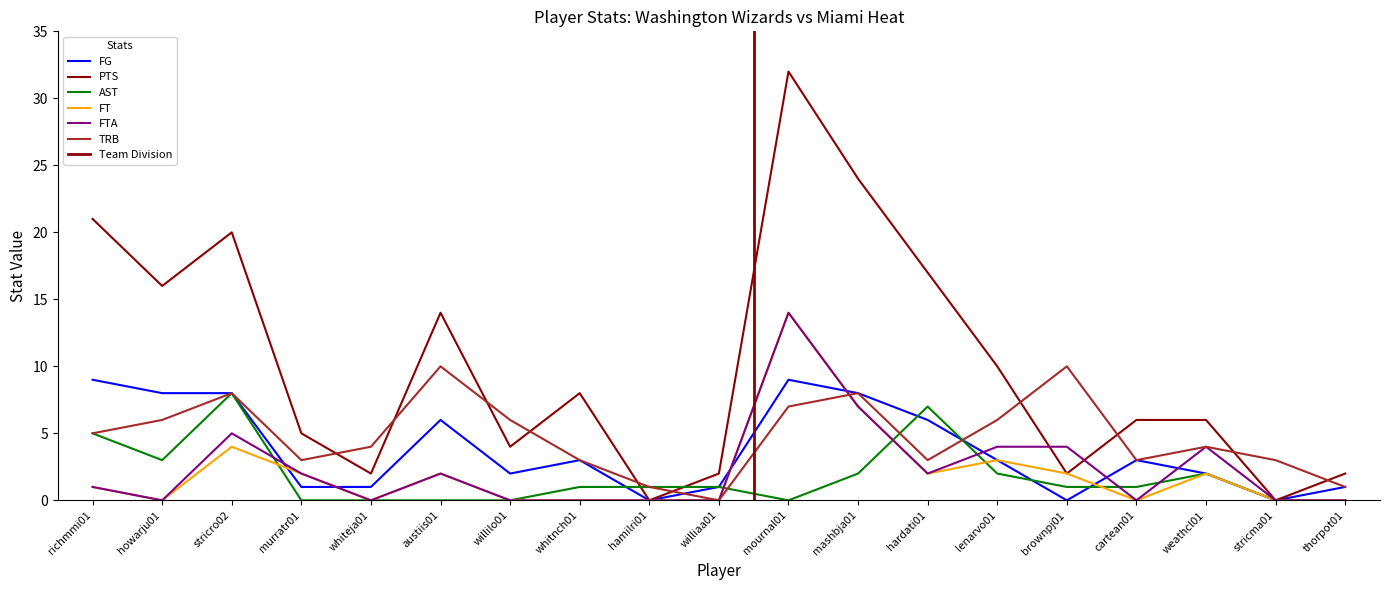

How many categories are shown in the chart?

19